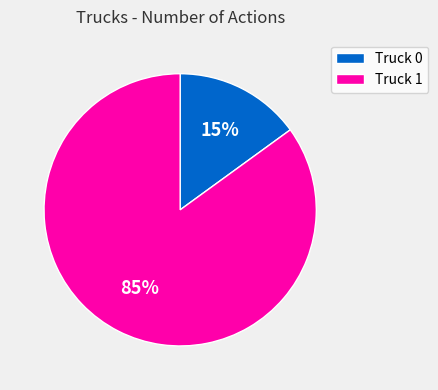

Which category has the biggest portion of the pie?

Truck 1